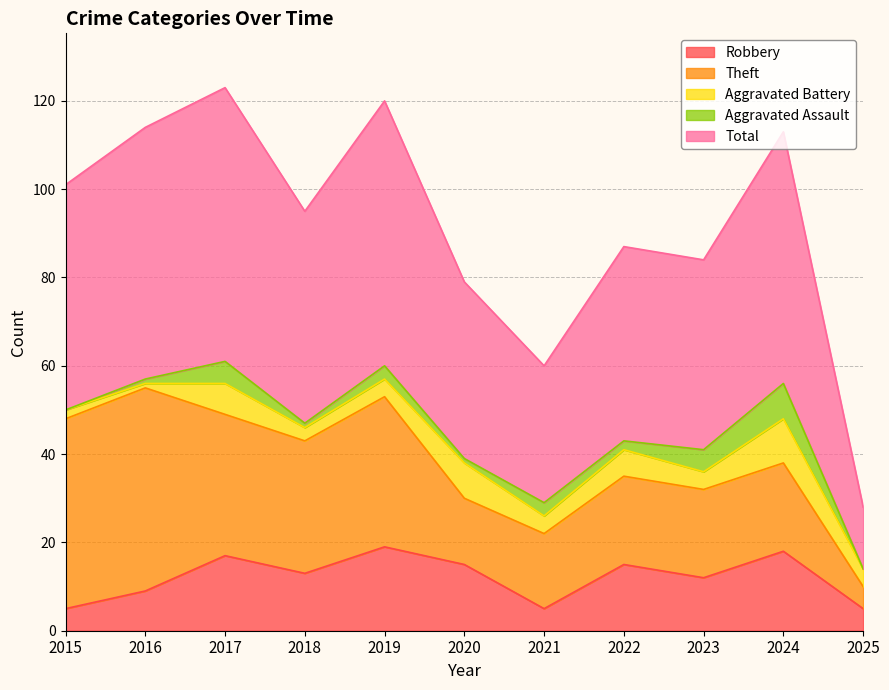

True or false: Aggravated Assault has a value of 1 at 2020.

True